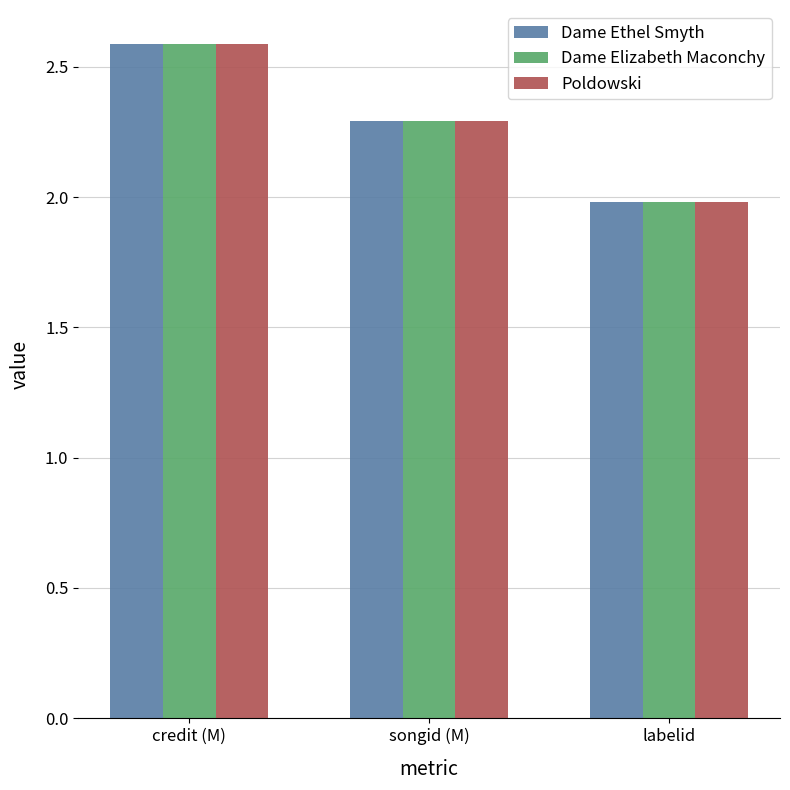

What is the total value across all series at labelid?

5.9